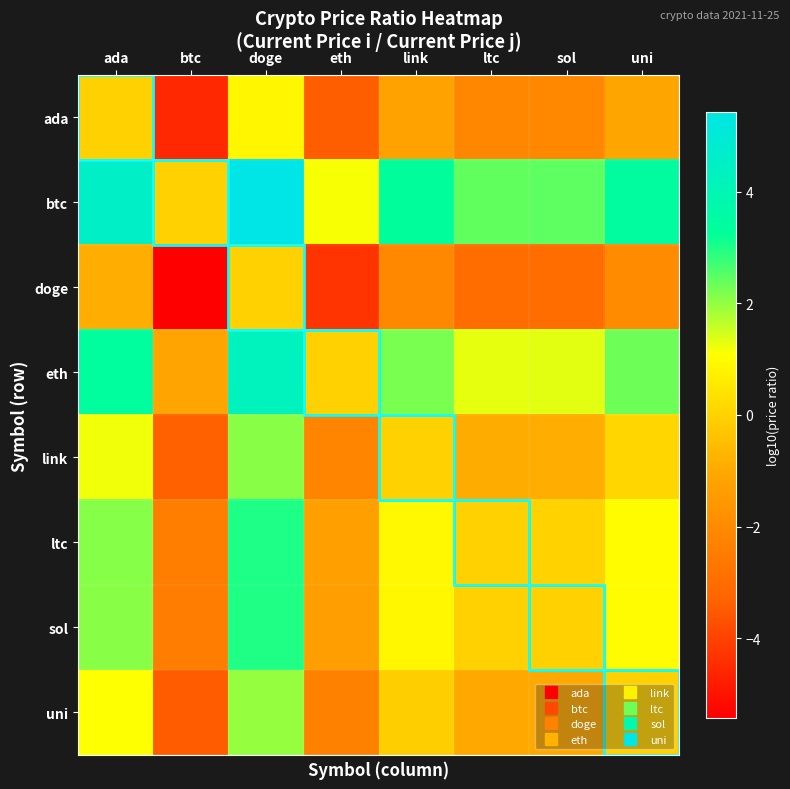

List the series in order of their peak value, lowest first.

doge, ada, uni, link, sol, ltc, eth, btc